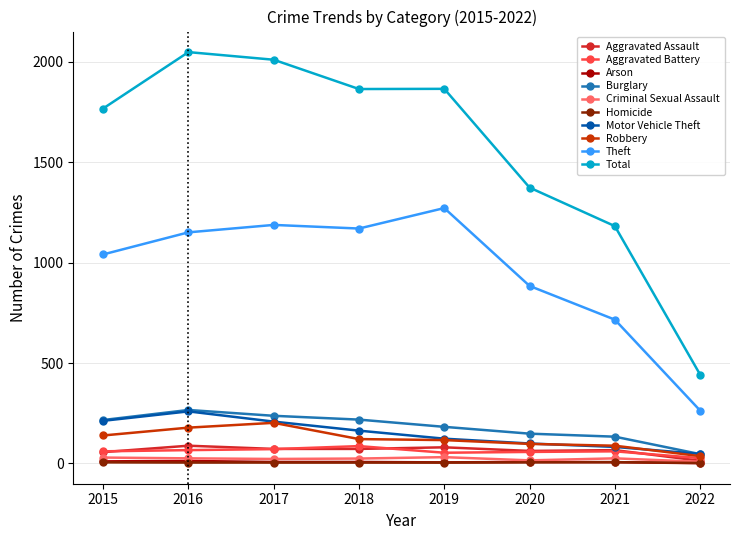

Which series has the largest total across all categories?

Total